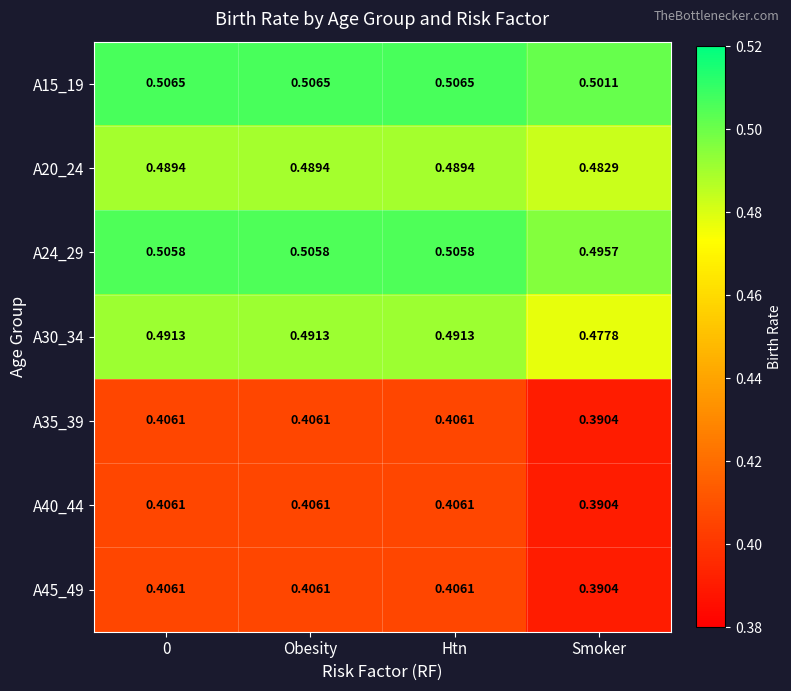

What is the total value across all series at Smoker?

3.1